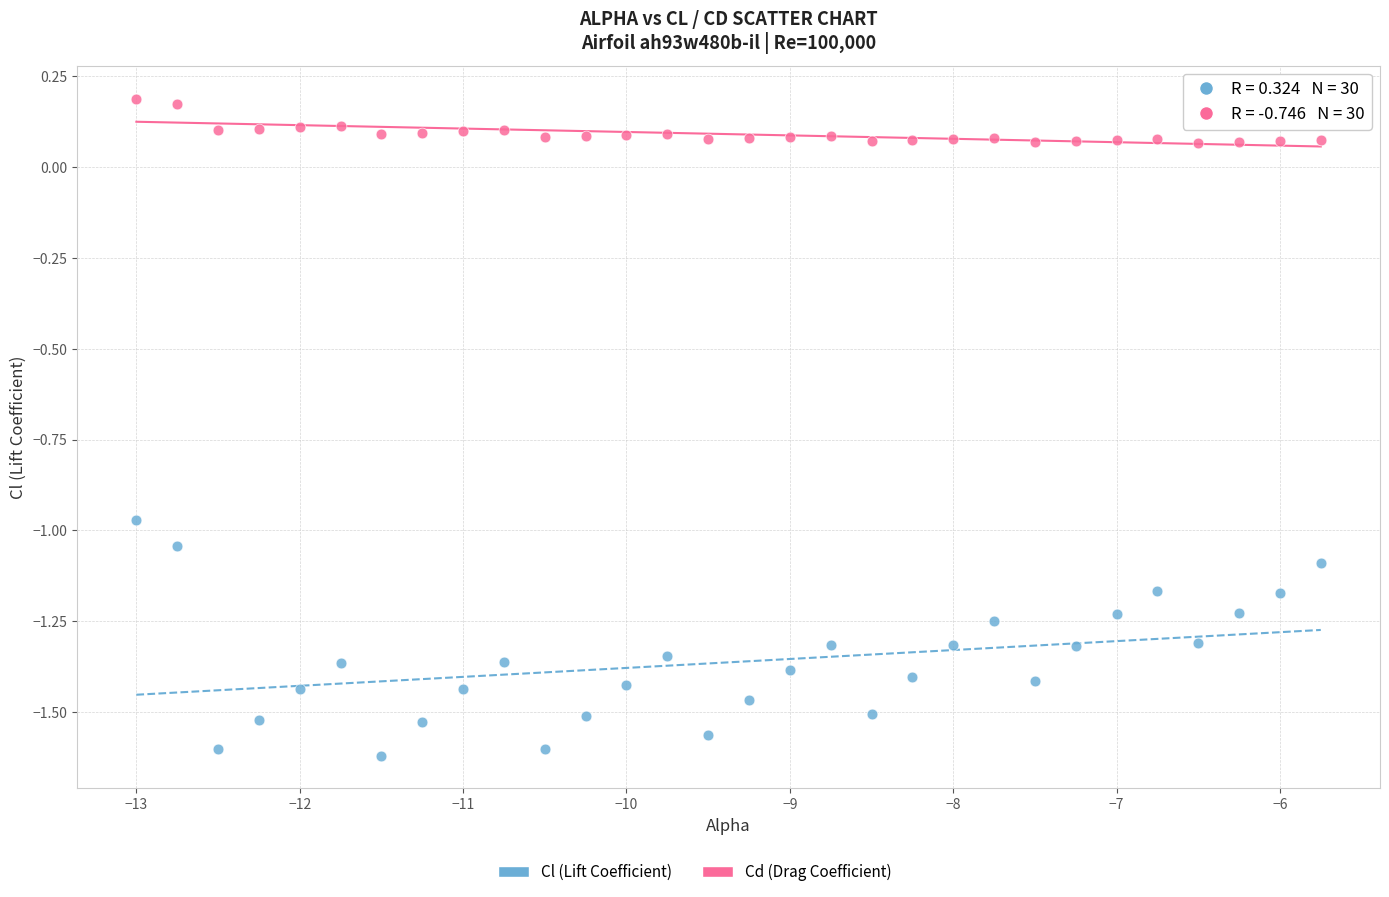

Which series reaches the minimum Y coordinate?

Cl (Lift Coefficient)